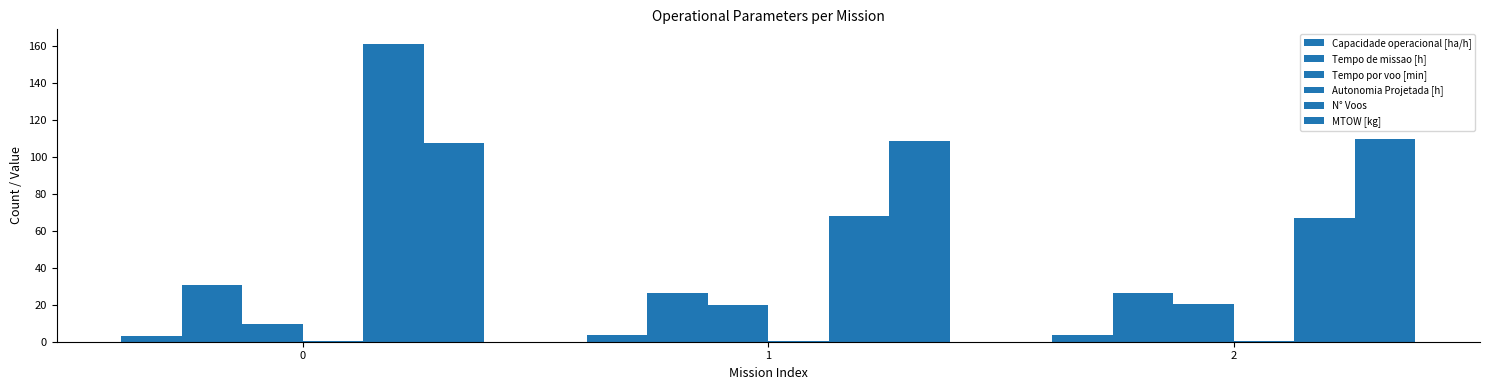

How many data points in Tempo por voo [min] are above 19?

2